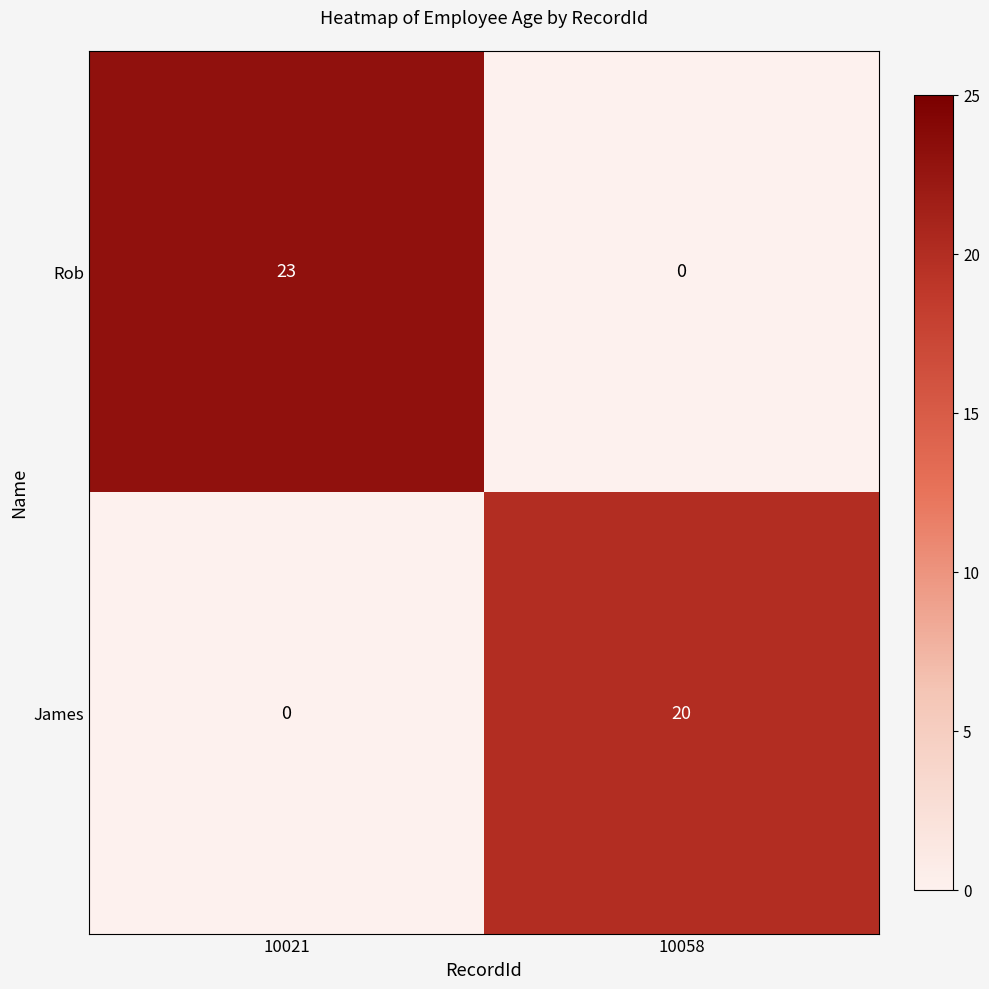

Which series changed the most between 10021 and 10058?

Rob